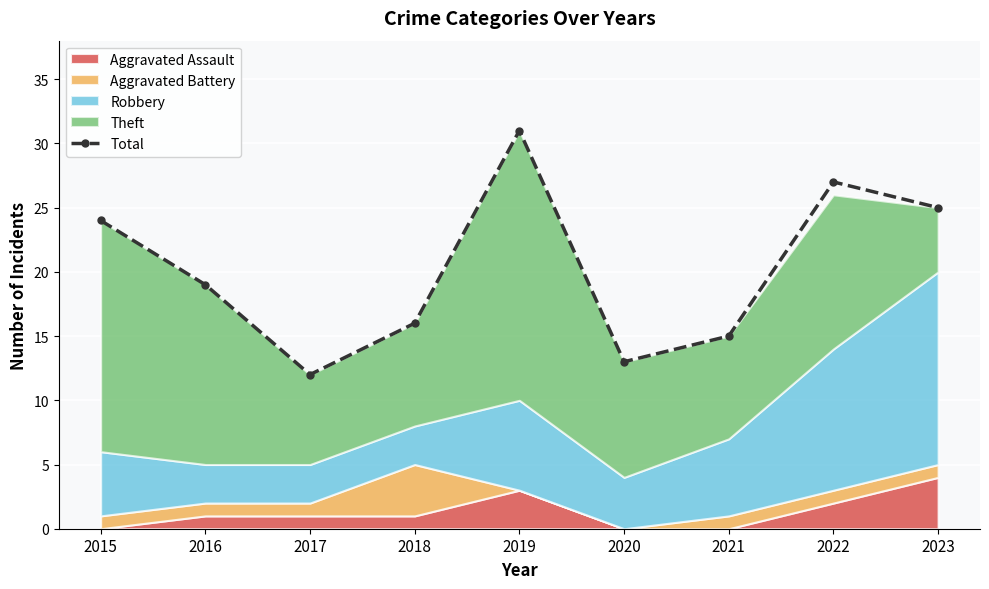

Between 2016 and 2021, which is larger?

2016